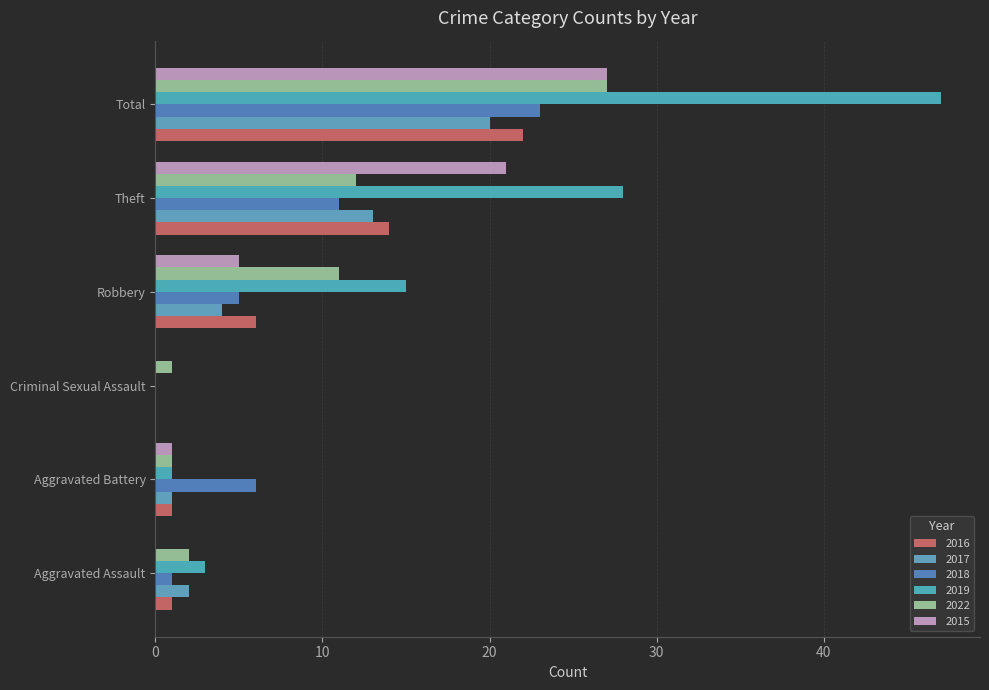

What is the difference between the maximum and minimum values in the 2016 series?

22